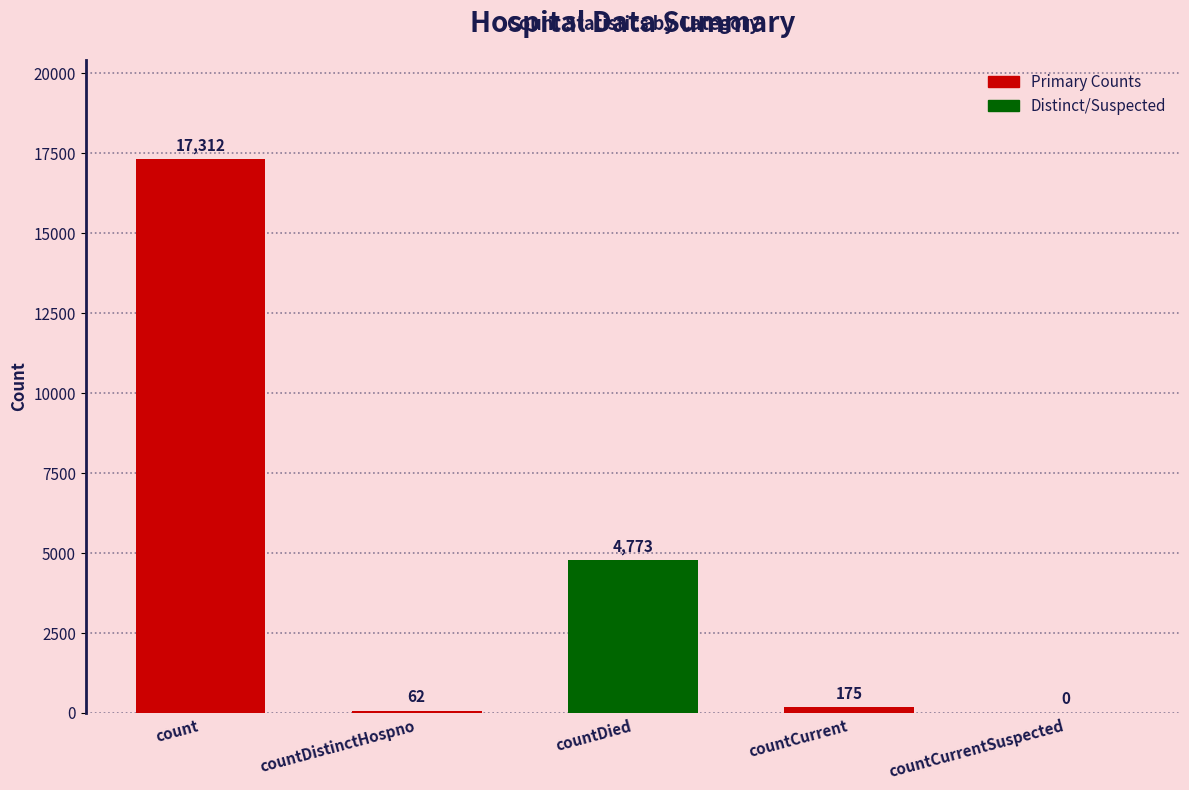

Between count and countDistinctHospno, which is larger?

count